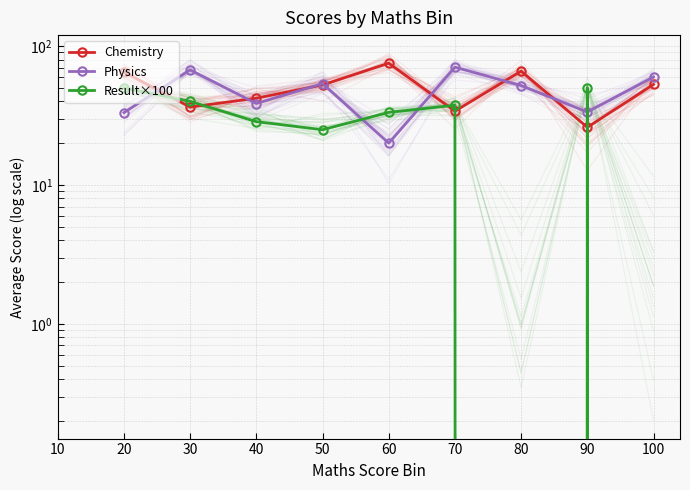

How many values in Chemistry are above zero?

9